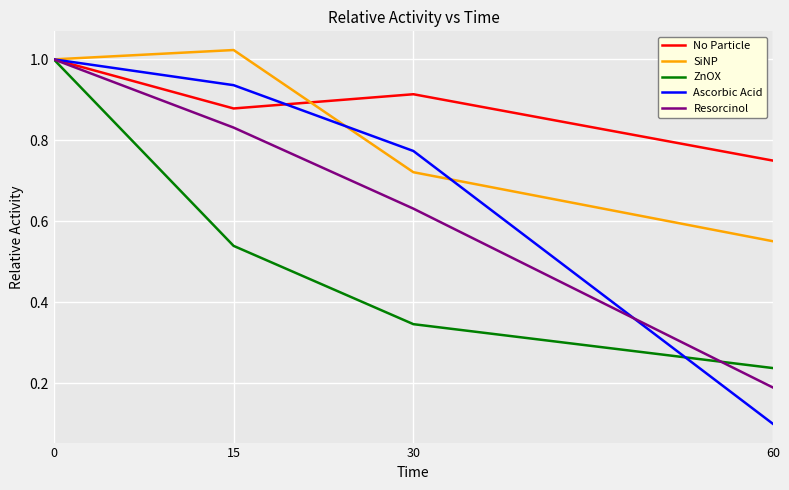

Which label corresponds to the smallest value in the chart?

60